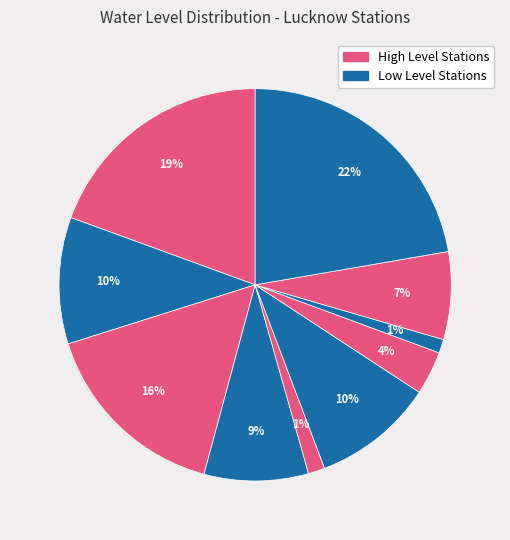

Count the number of slices in the pie.

10